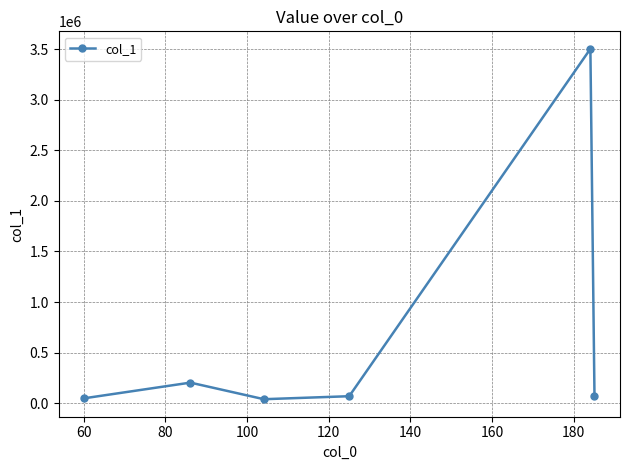

How many interior local peaks (higher than both neighbors) does the data have?

2